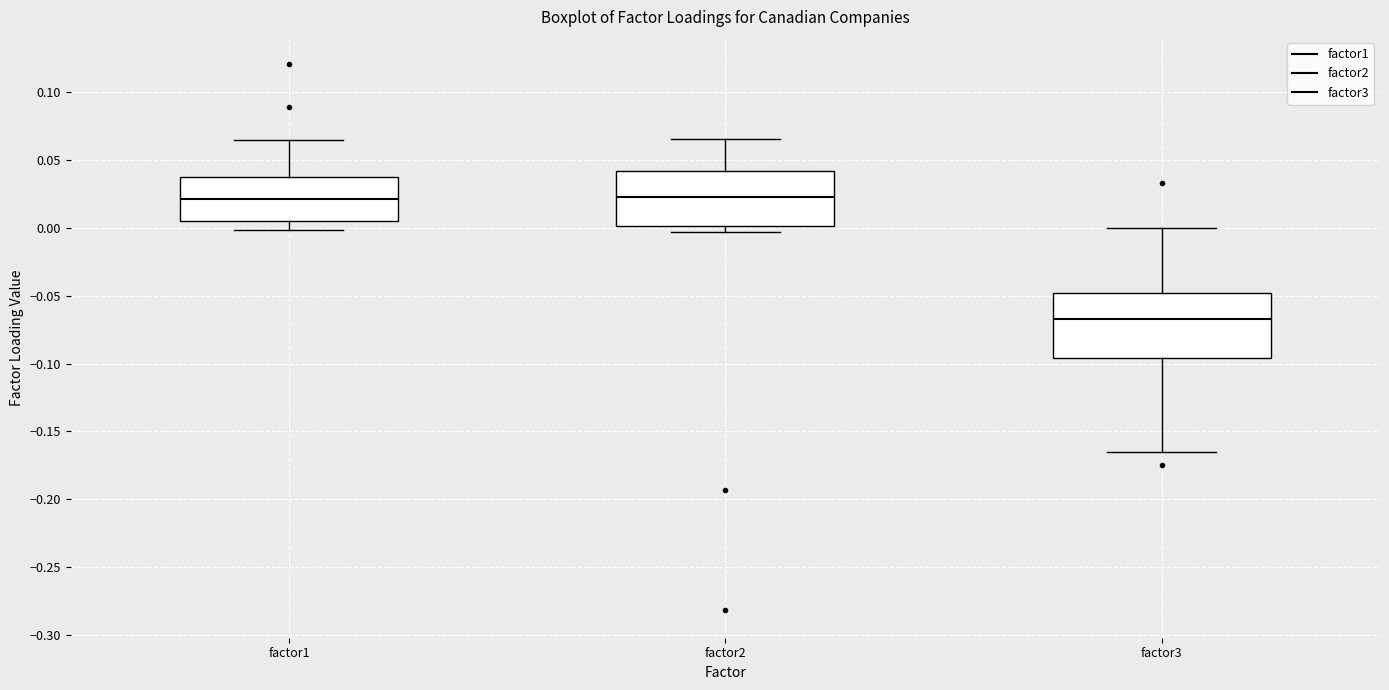

Comparing the boxes themselves (not the whiskers), which one is the tallest?

factor3